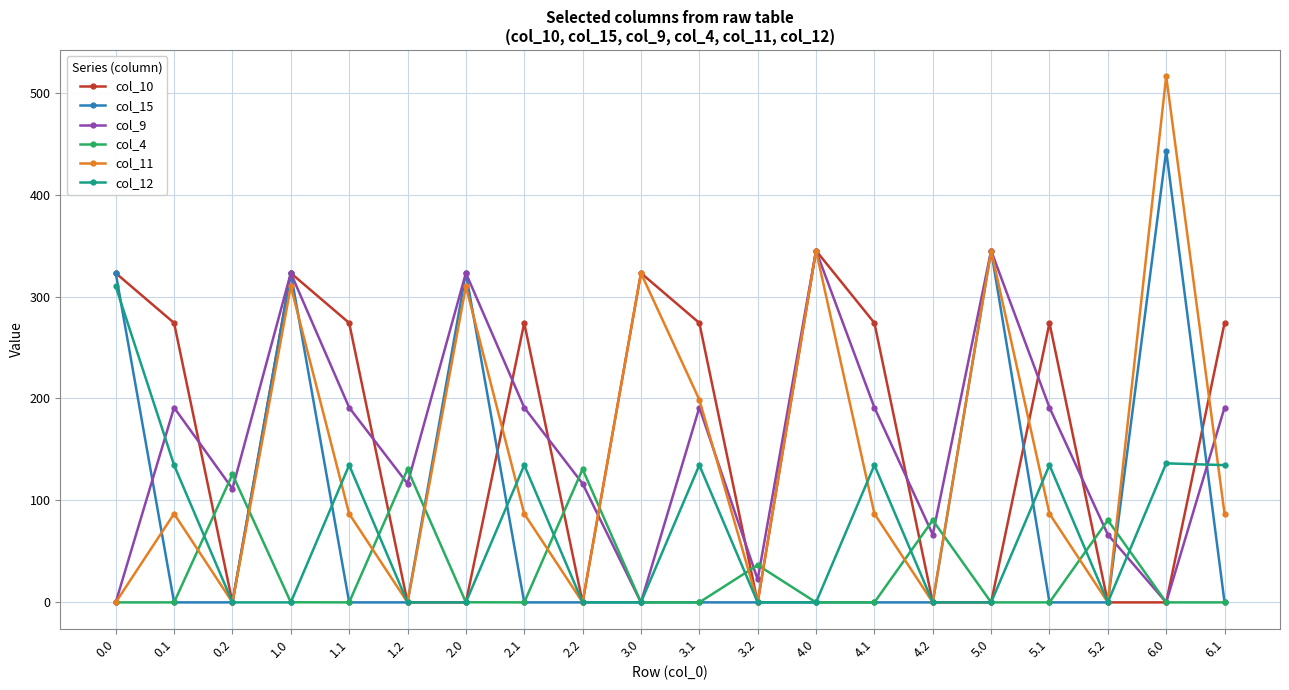

Which series ends up on top after the final intersection of col_15 and col_12?

col_12